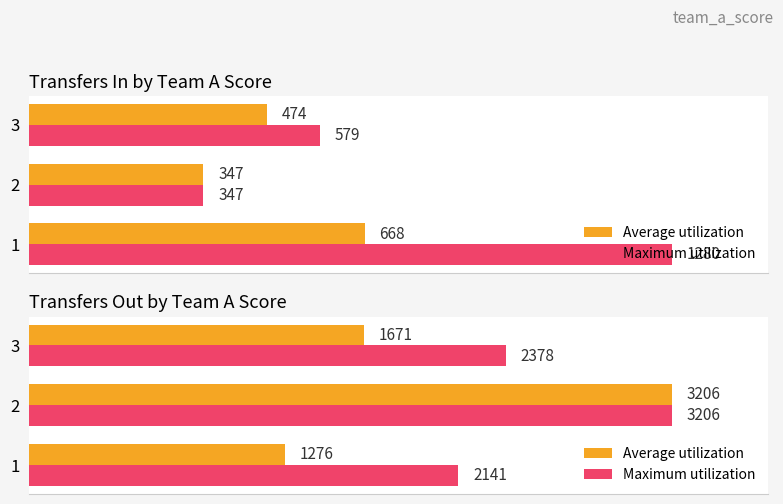

What is the sum of the Maximum utilization values at 3 and 1?

4519.0